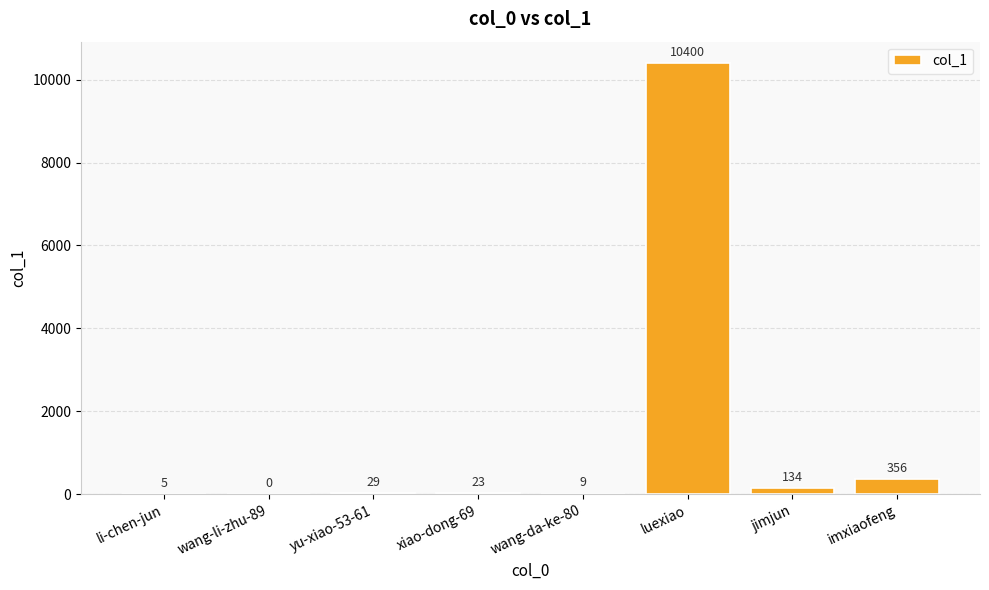

Between wang-li-zhu-89 and yu-xiao-53-61, which is larger?

yu-xiao-53-61